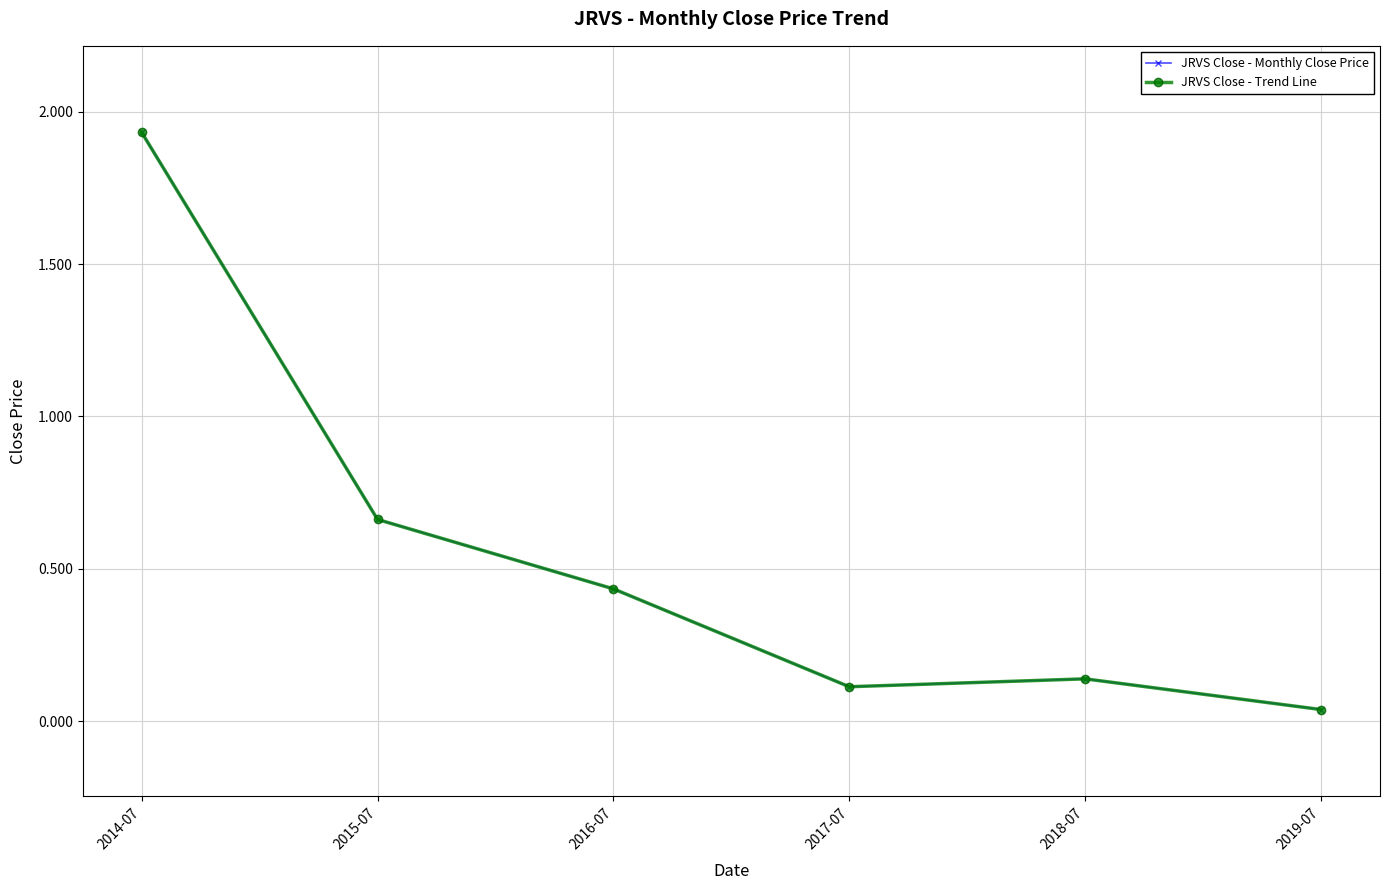

What is the difference between the maximum and second lowest values in the JRVS Close - Monthly Close Price series?

1.8